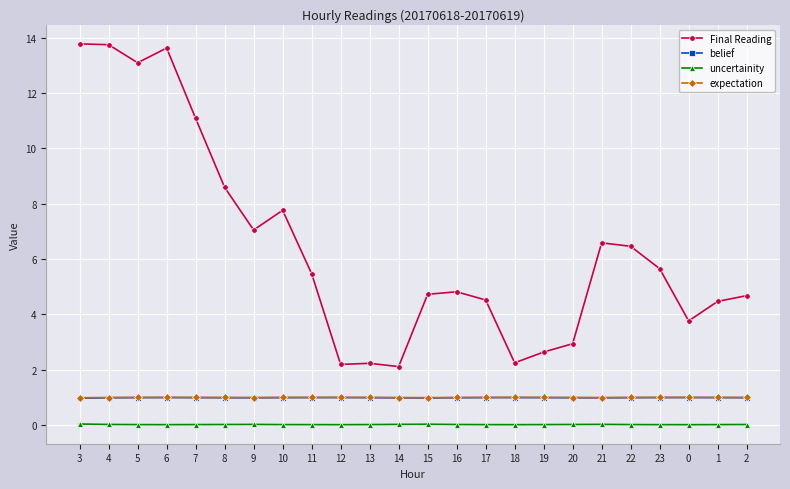

Which series has the largest range (max minus min)?

Final Reading